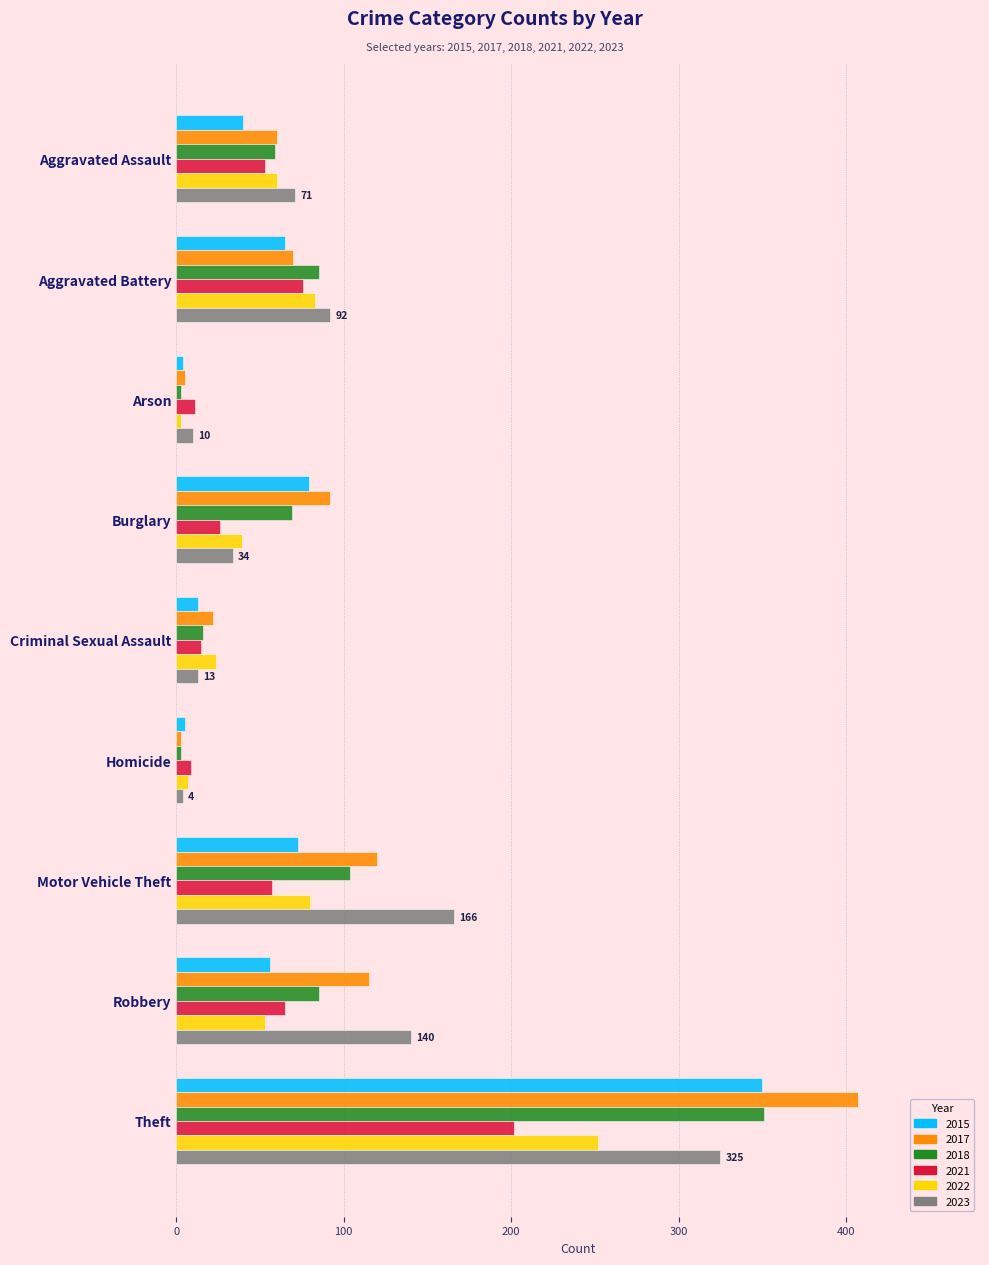

Which label corresponds to the largest value in the chart?

Theft